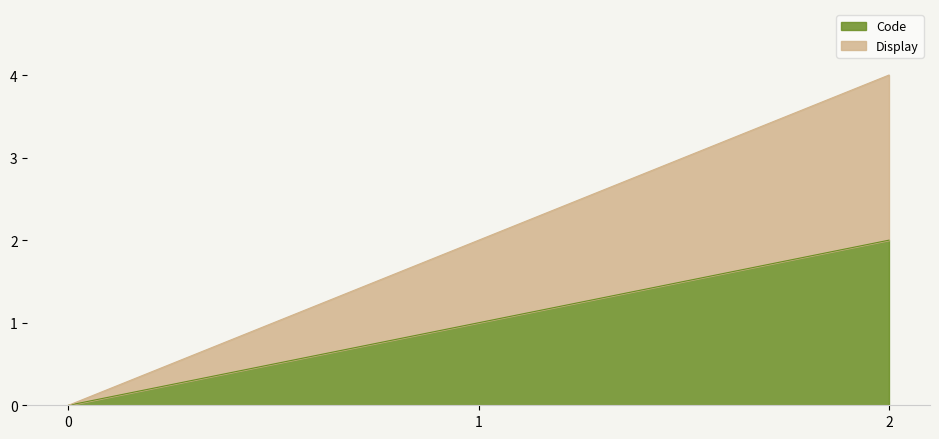

Reading left to right, list all the values displayed in this chart.

Code: 0=0	1=1	2=2
Display: 0=0	1=2	2=4